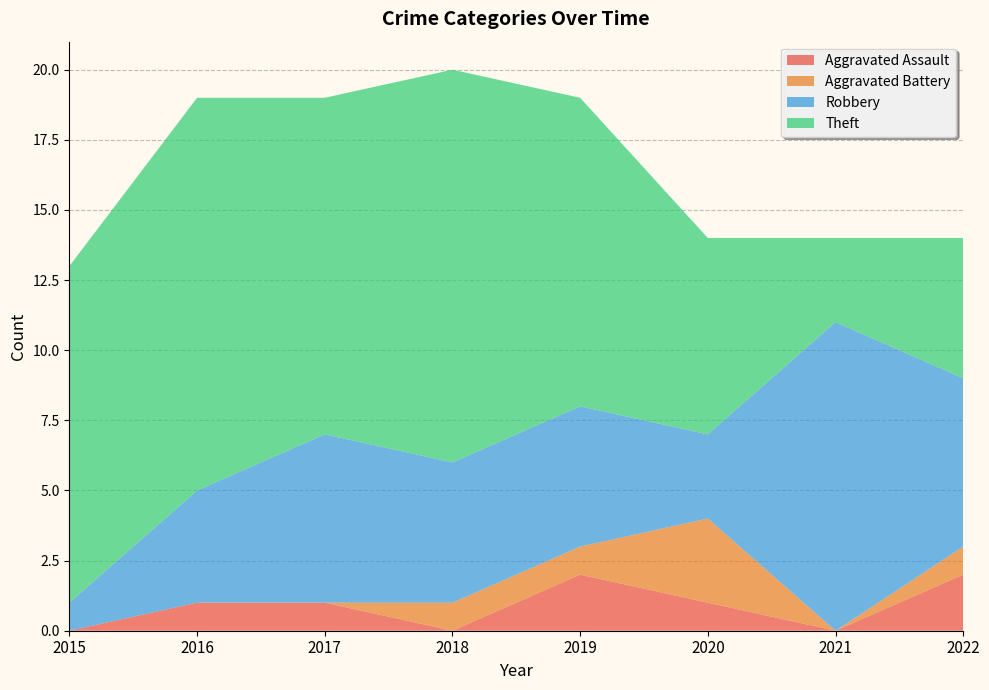

Reading right to left, list all the values displayed in this chart.

Aggravated Assault: 2	0	1	2	0	1	1	0
Aggravated Battery: 1	0	3	1	1	0	0	0
Robbery: 6	11	3	5	5	6	4	1
Theft: 5	3	7	11	14	12	14	12